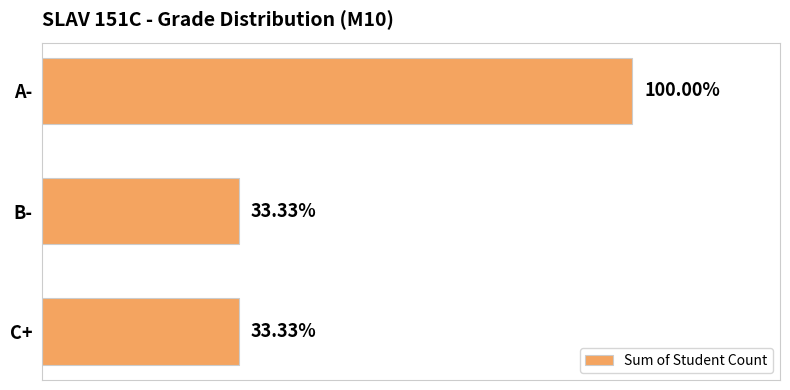

Are the bars horizontal?

Yes